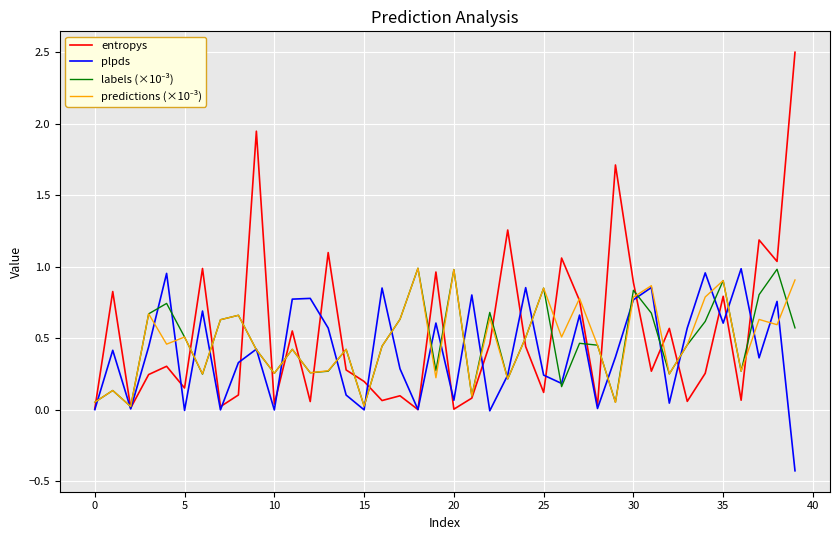

Which series has the widest spread of values?

entropys